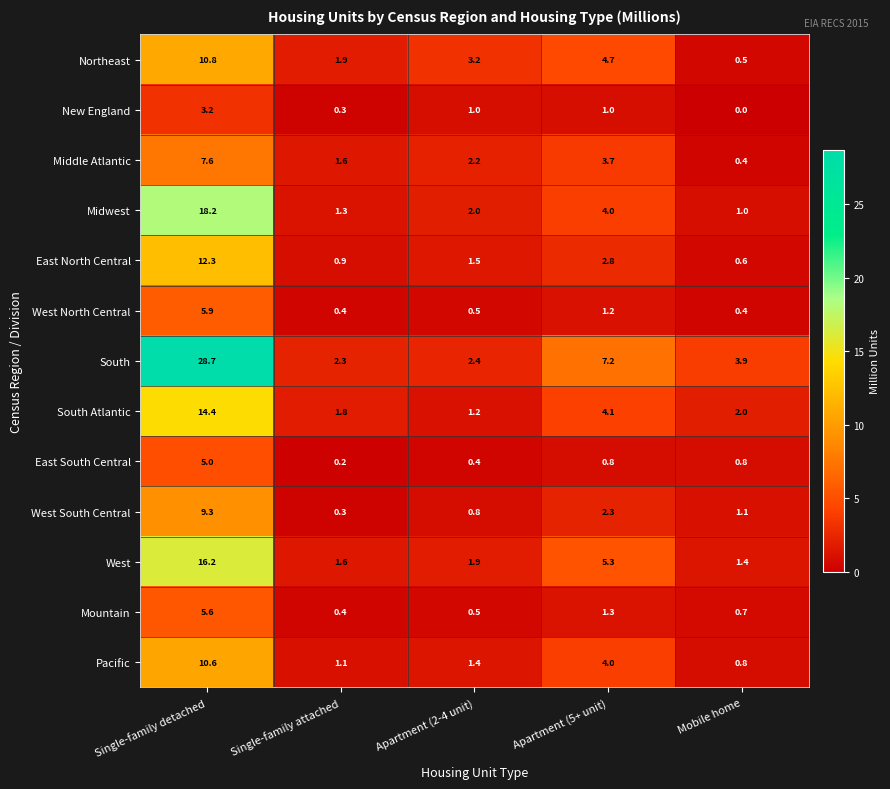

What is the total value across all series at Single-family detached?

147.8